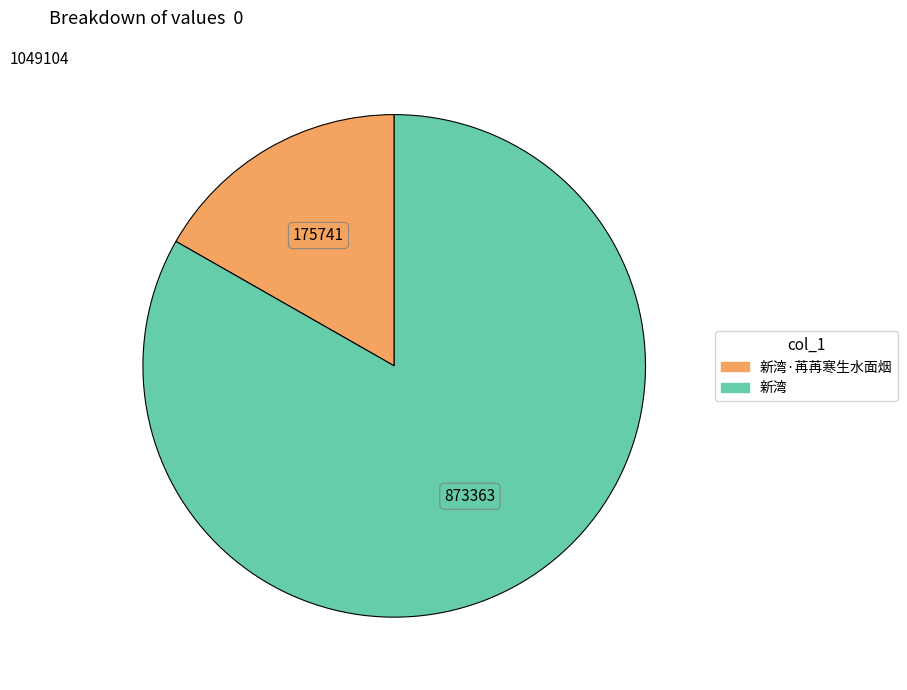

Is the sum of 新湾 and 新湾·苒苒寒生水面烟 greater than half?

Yes